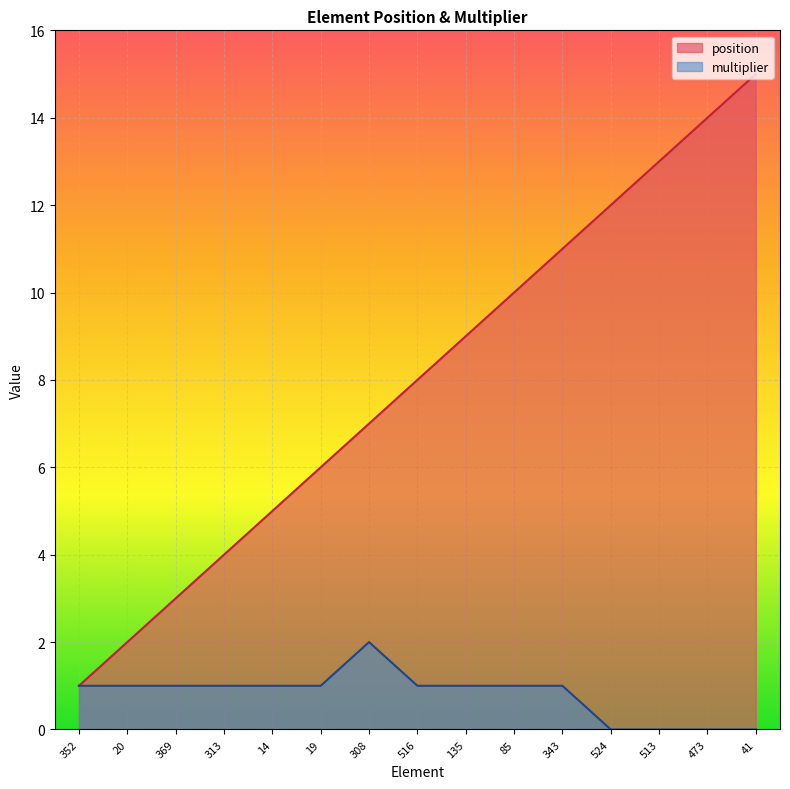

What is the average value of the position series?

8